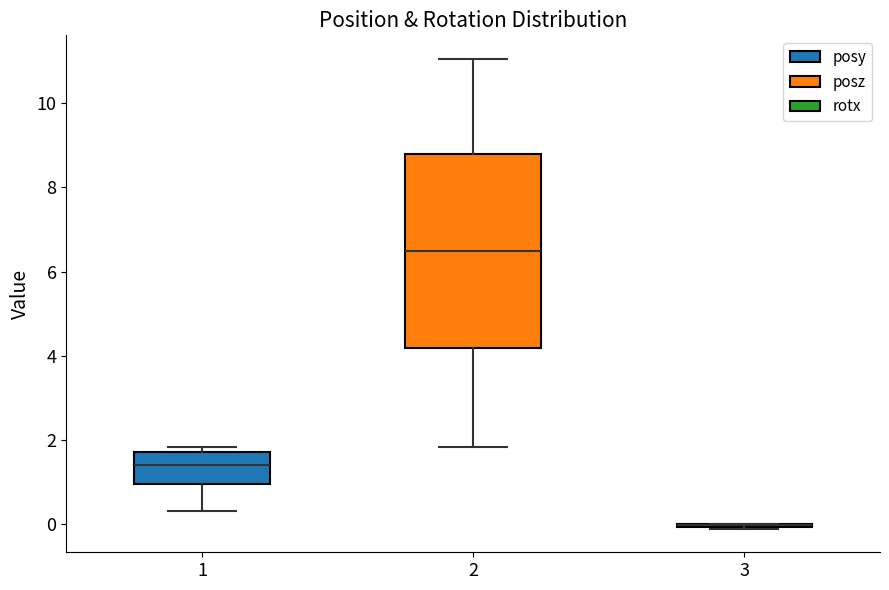

Where is the lower edge of the box at x = 1 on the y-axis? The values are not printed on the chart, so give them approximately, as read against the axis.

1.0